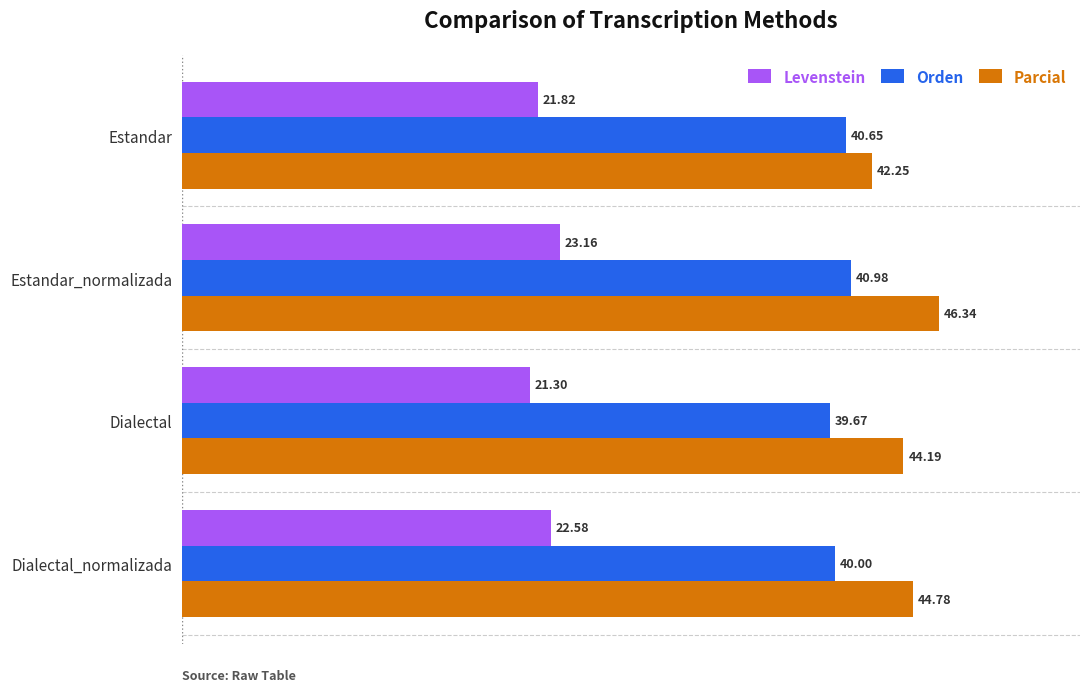

What is the difference between the highest and lowest values at Dialectal_normalizada?

22.2